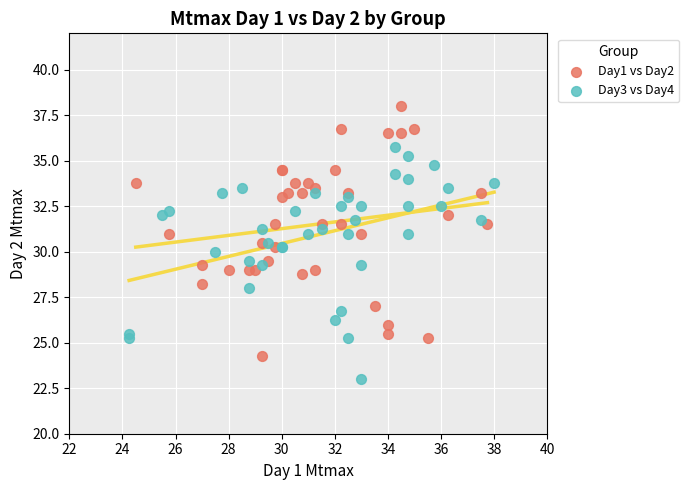

Which series reaches the minimum Y coordinate?

Day3 vs Day4